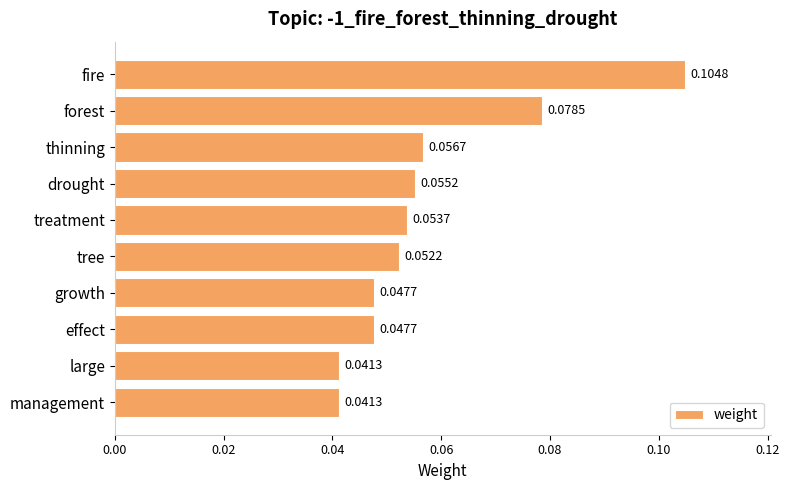

Which category has the highest value across all series?

fire